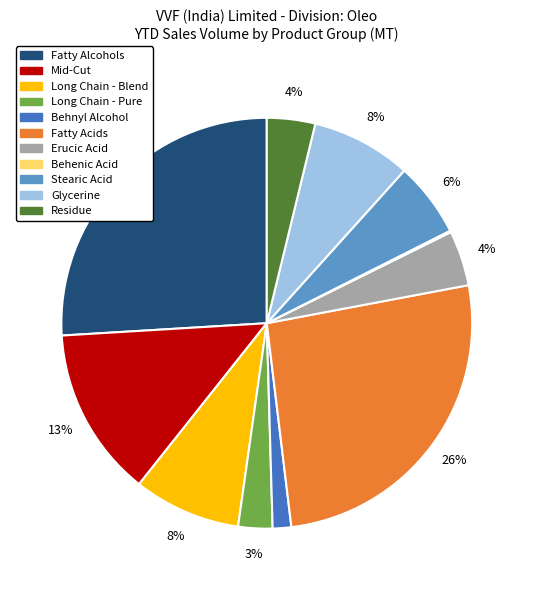

Combined, do Mid-Cut and Fatty Acids account for over 50%?

No